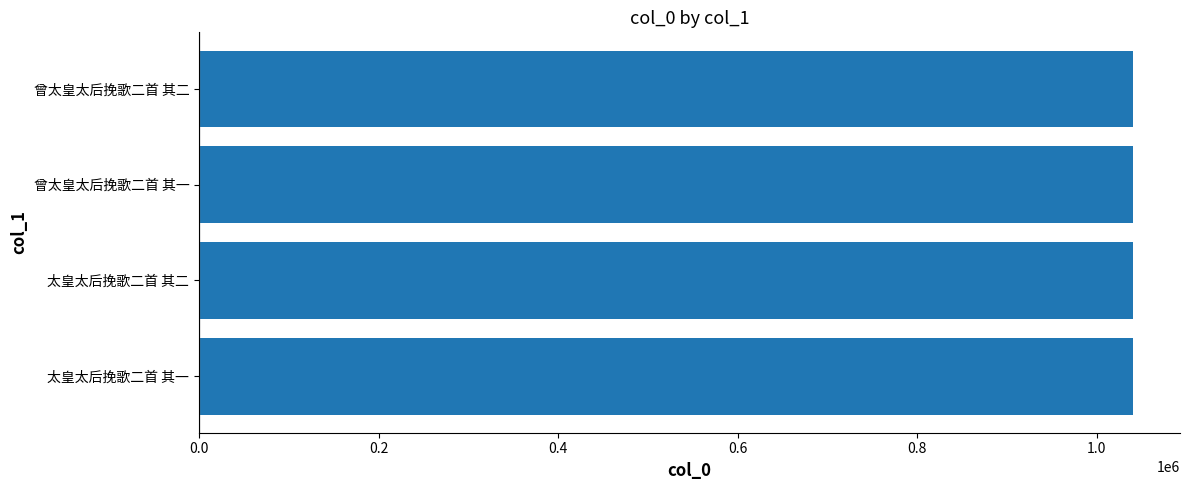

What is the difference between the maximum and minimum values?

6